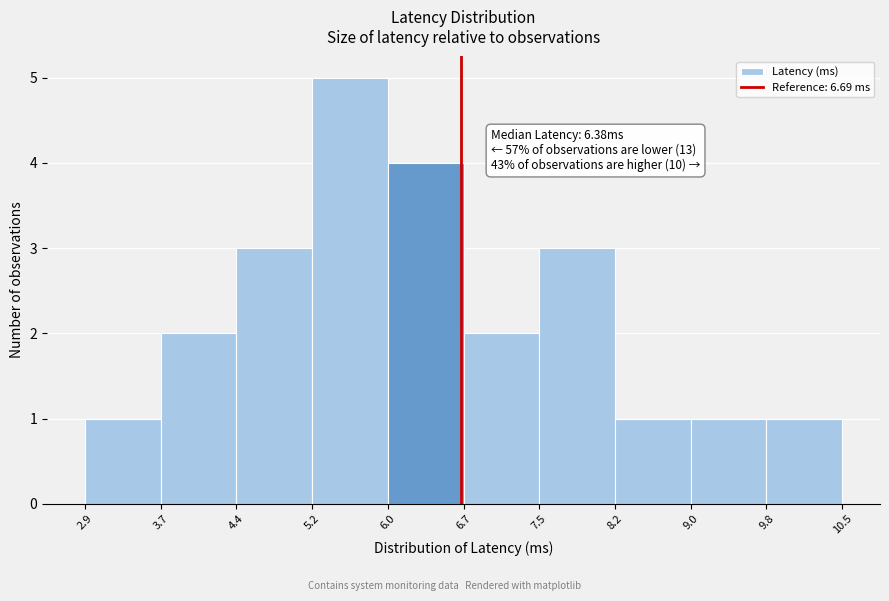

Which range on the x-axis has the tallest bar?

5.2 to 6.0